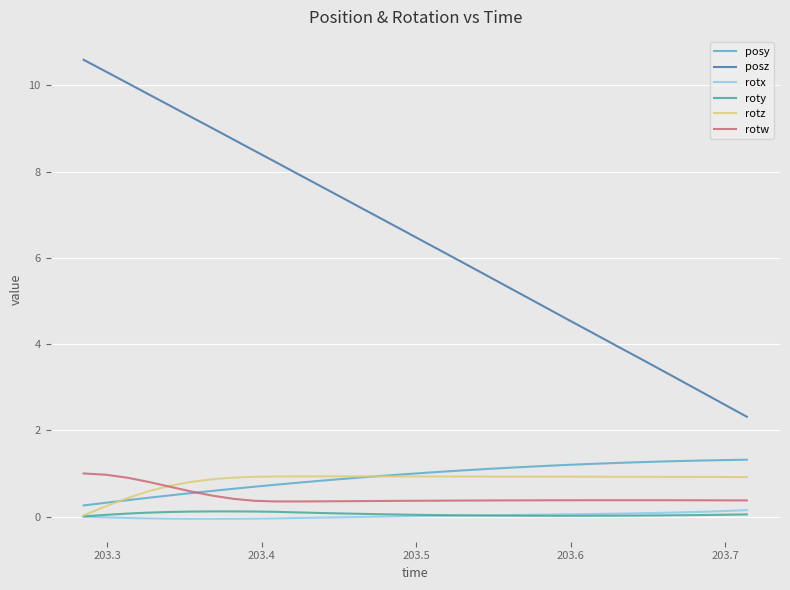

Which series has the largest range (max minus min)?

posz